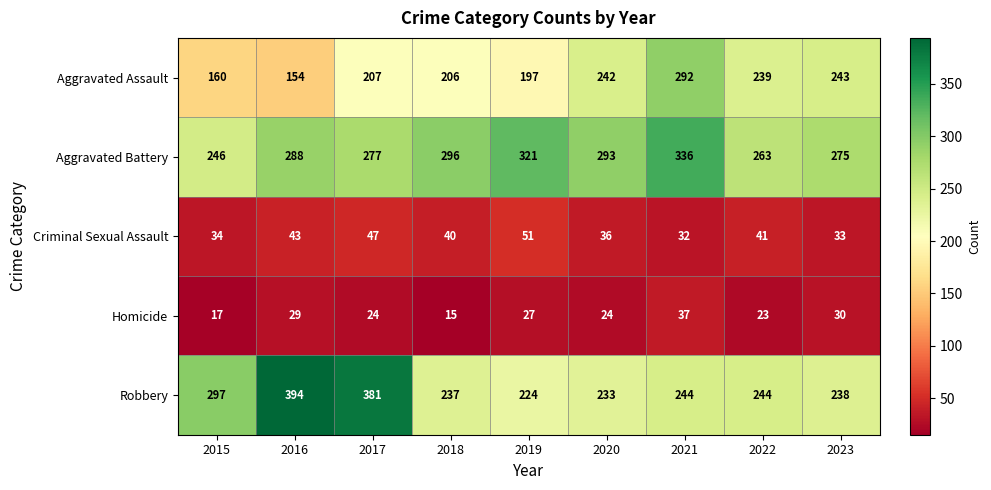

What is the total value across all series at 2020?

828